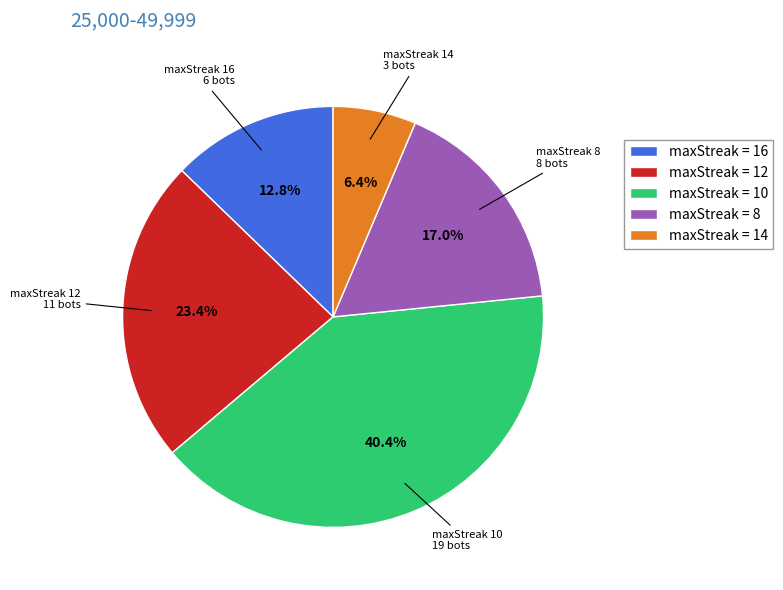

Rank the categories by value from highest to lowest.

maxStreak = 10, maxStreak = 12, maxStreak = 8, maxStreak = 16, maxStreak = 14